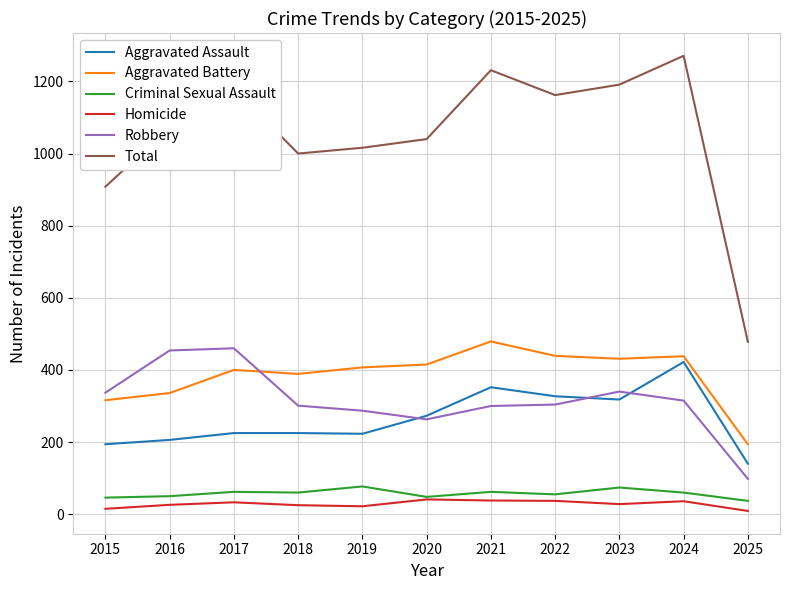

What is the maximum value shown in the chart?

1271